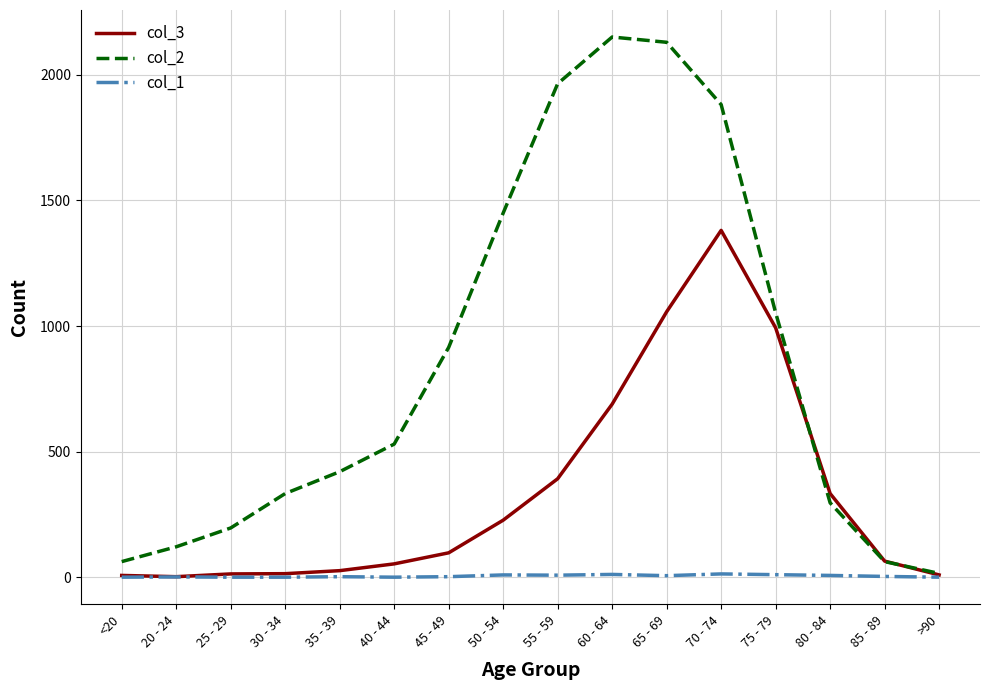

Which series has the largest range (max minus min)?

col_2